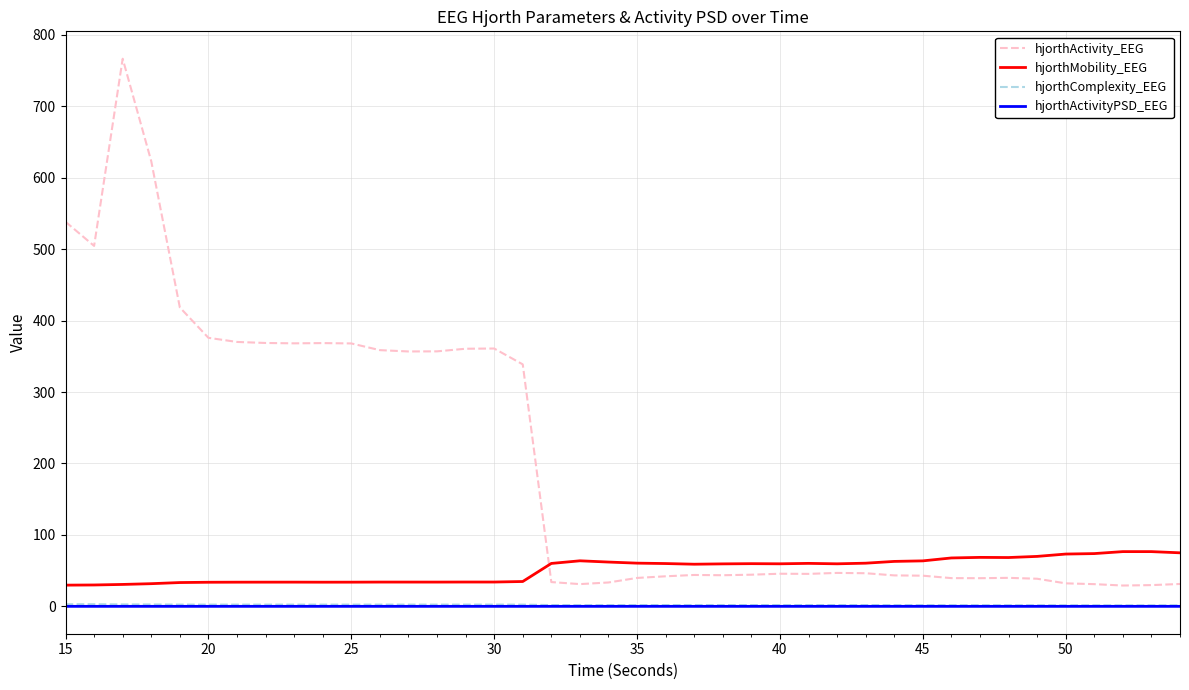

What is the difference between the maximum and minimum values in the hjorthActivity_EEG series?

737.5